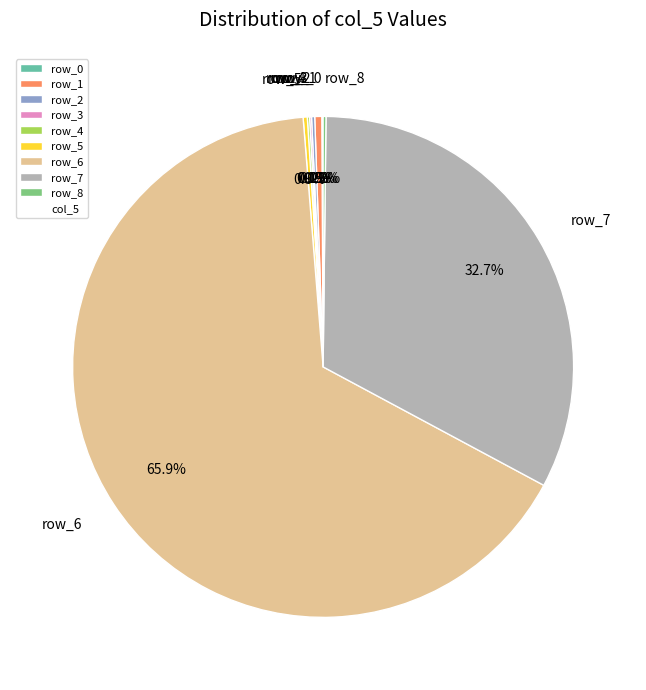

What is the largest slice in the pie chart?

row_6